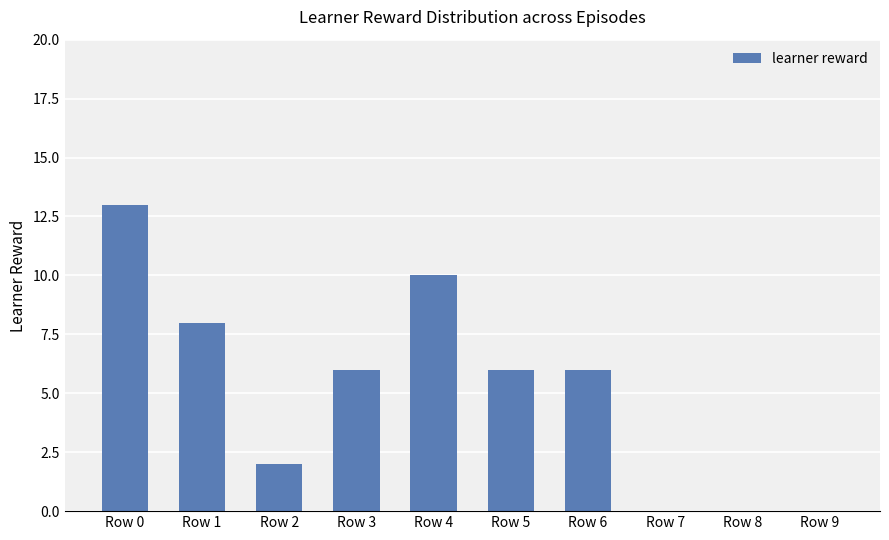

Count the number of data series in this chart.

1